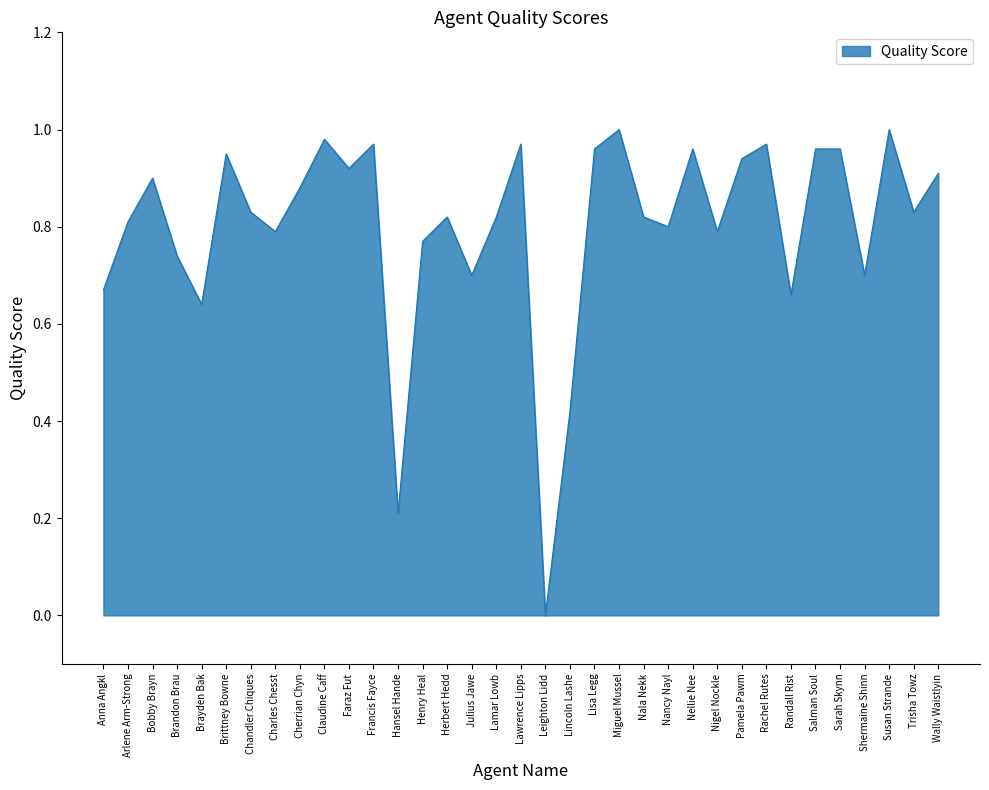

What is the change in value from Leighton Lidd to Lisa Legg?

+1.0